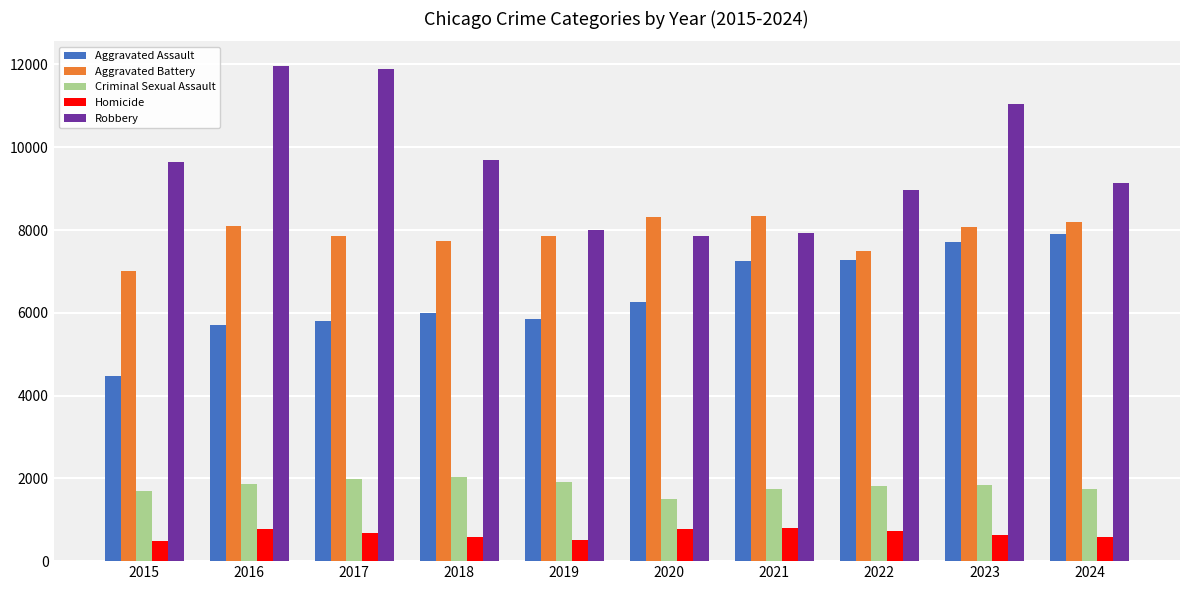

How many series are shown in this chart?

5